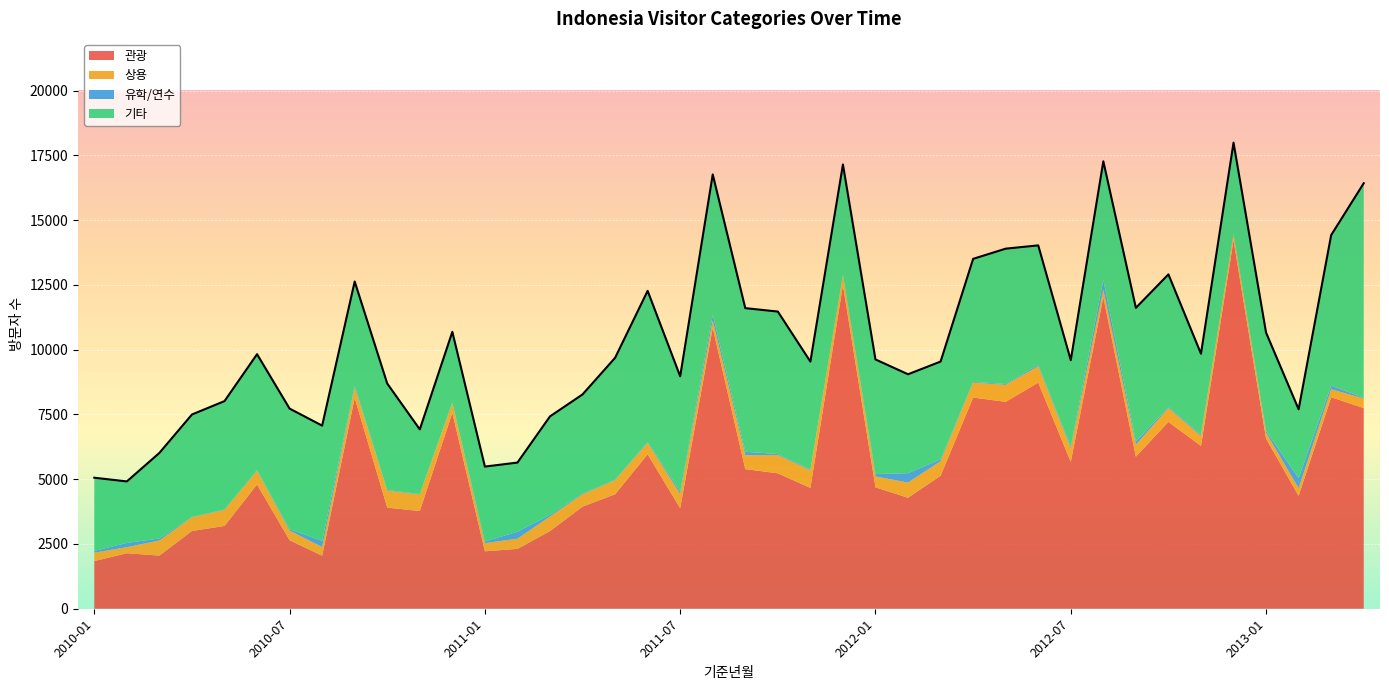

What is the difference between the maximum and minimum values in the 관광 series?

12381